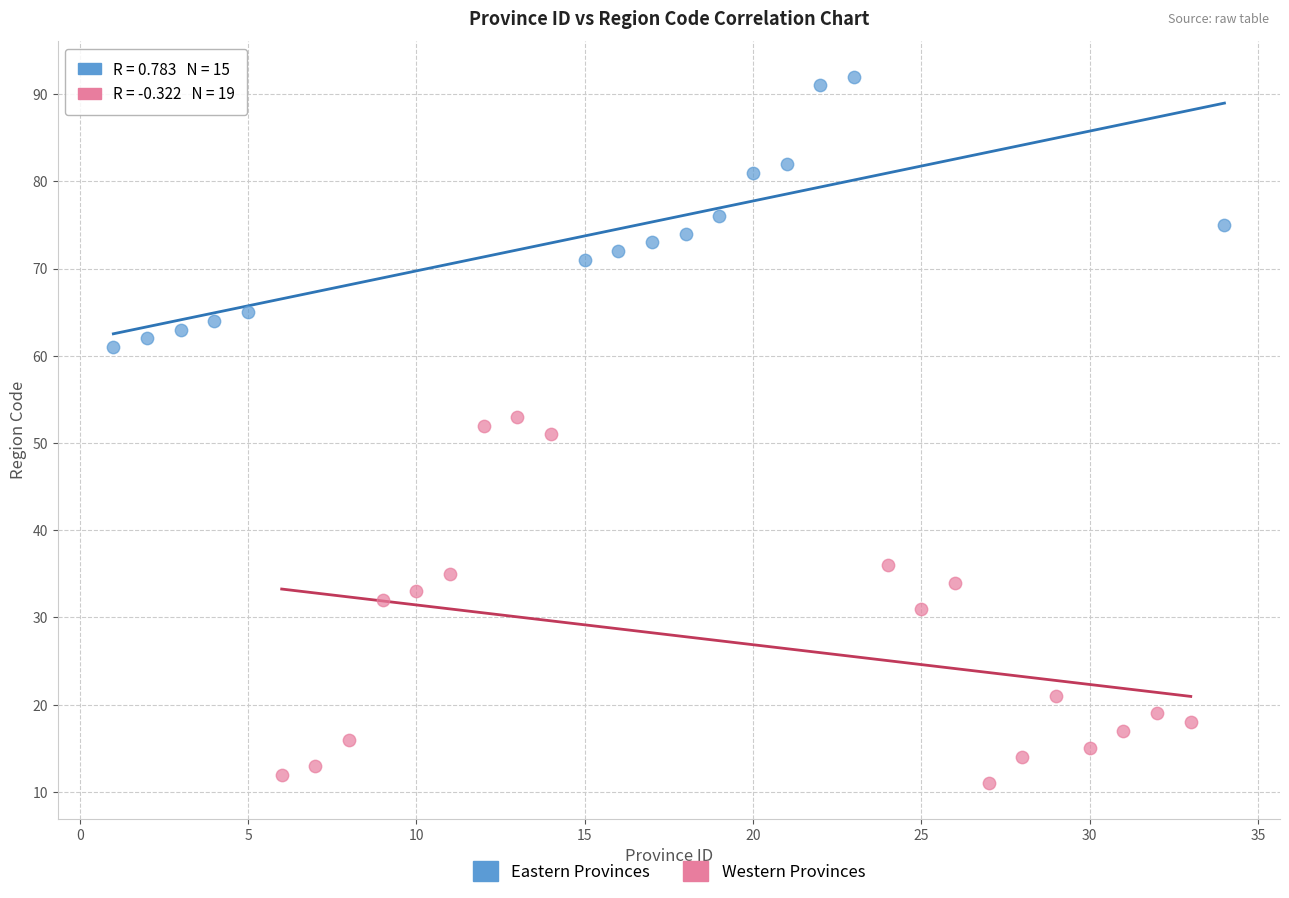

What are all the series names shown in the legend?

Eastern Provinces, Western Provinces